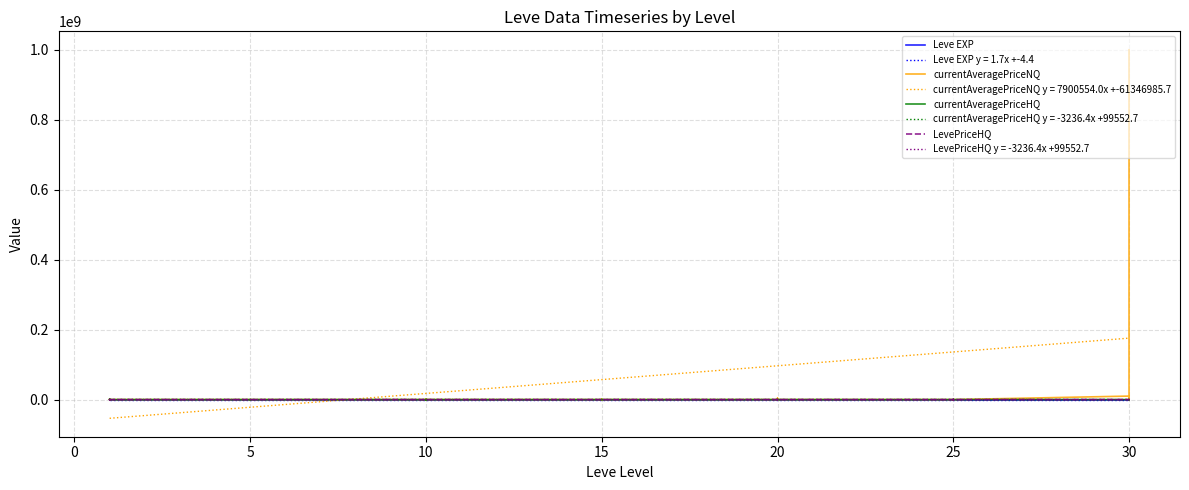

List the series in order of their peak value, lowest first.

Leve EXP, currentAveragePriceHQ, LevePriceHQ, currentAveragePriceNQ